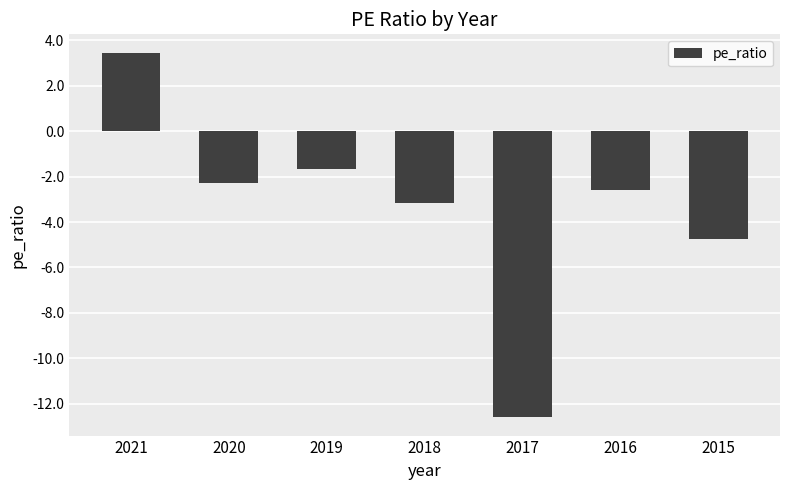

How many negative values are there?

6